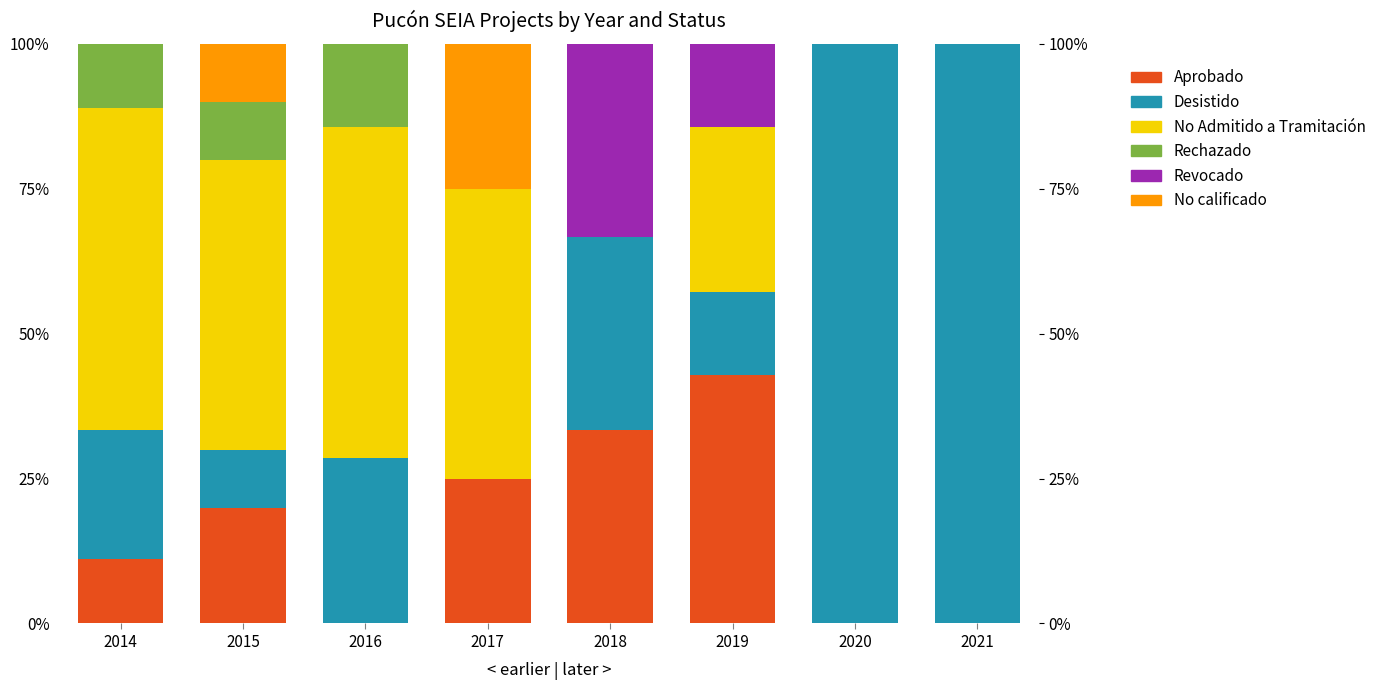

What is the difference between the second highest and minimum values in the Desistido series?

100.0